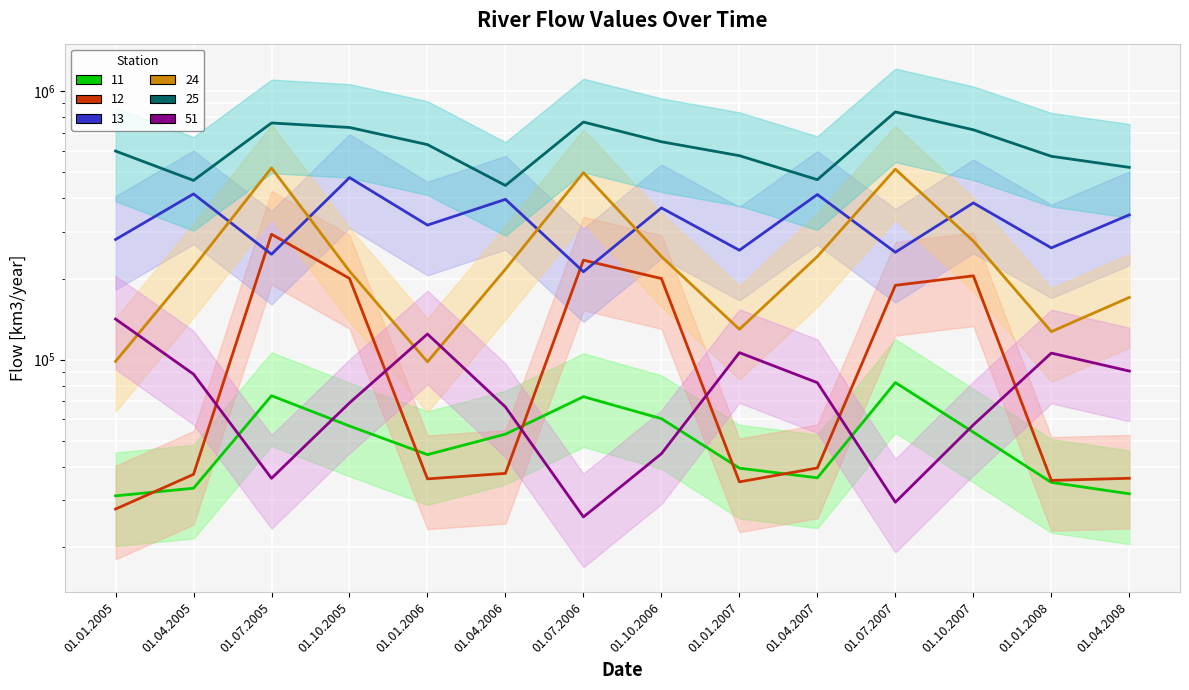

Rank the categories by 12 value from highest to lowest.

01.07.2005, 01.07.2006, 01.10.2007, 01.10.2005, 01.10.2006, 01.07.2007, 01.04.2007, 01.04.2006, 01.04.2005, 01.04.2008, 01.01.2006, 01.01.2008, 01.01.2007, 01.01.2005